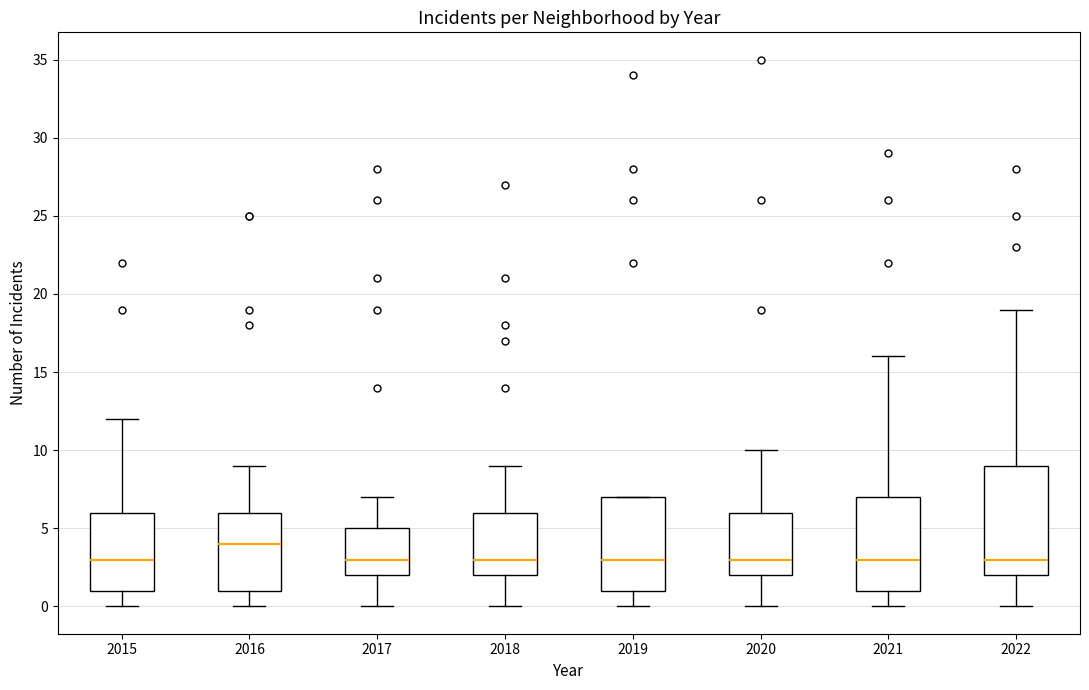

Where is the upper edge of the box at x = 2020 on the y-axis? The values are not printed on the chart, so give them approximately, as read against the axis.

6